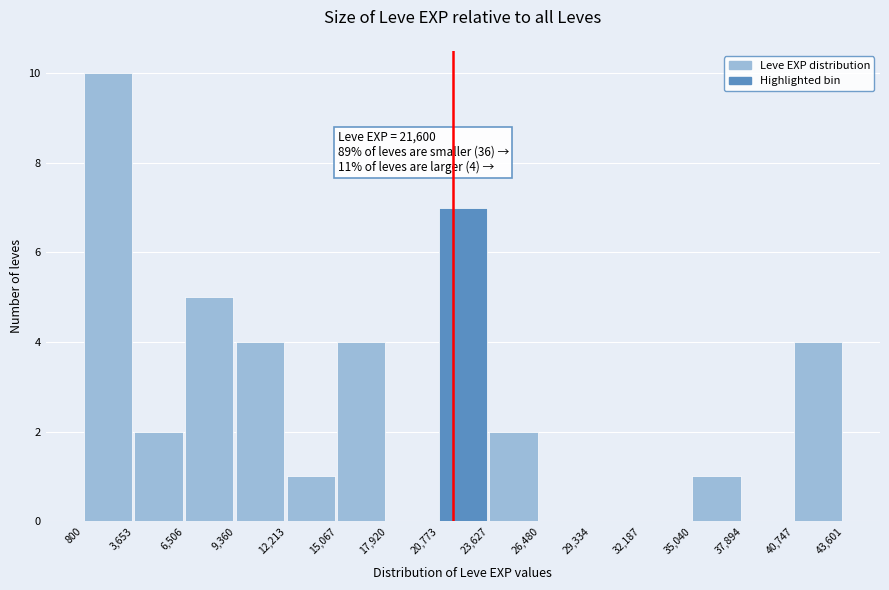

Over which range of the x-axis is the bar tallest?

800 to 3,653